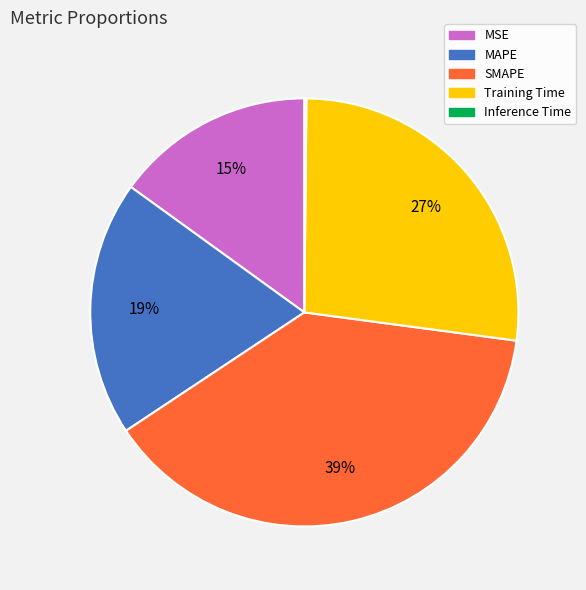

Does any single category account for the majority?

No